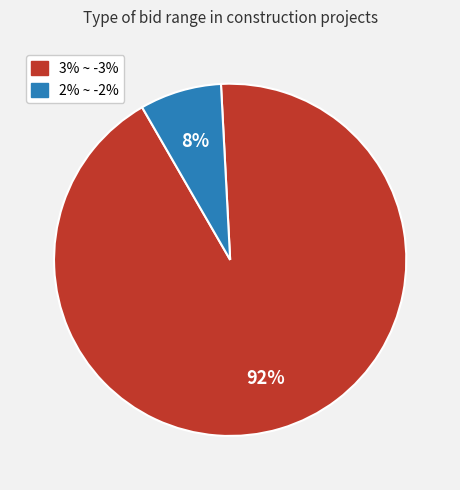

Rank the categories by value from lowest to highest.

2% ~ -2%, 3% ~ -3%